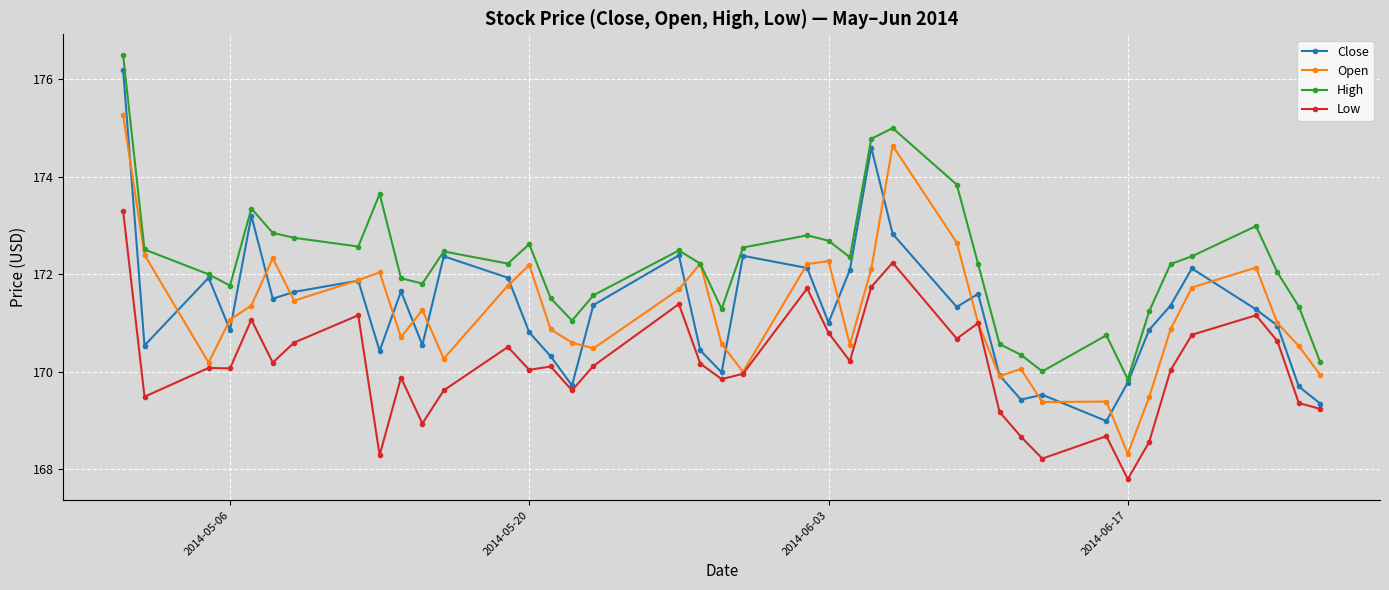

What are all the series names shown in the legend?

Close, Open, High, Low